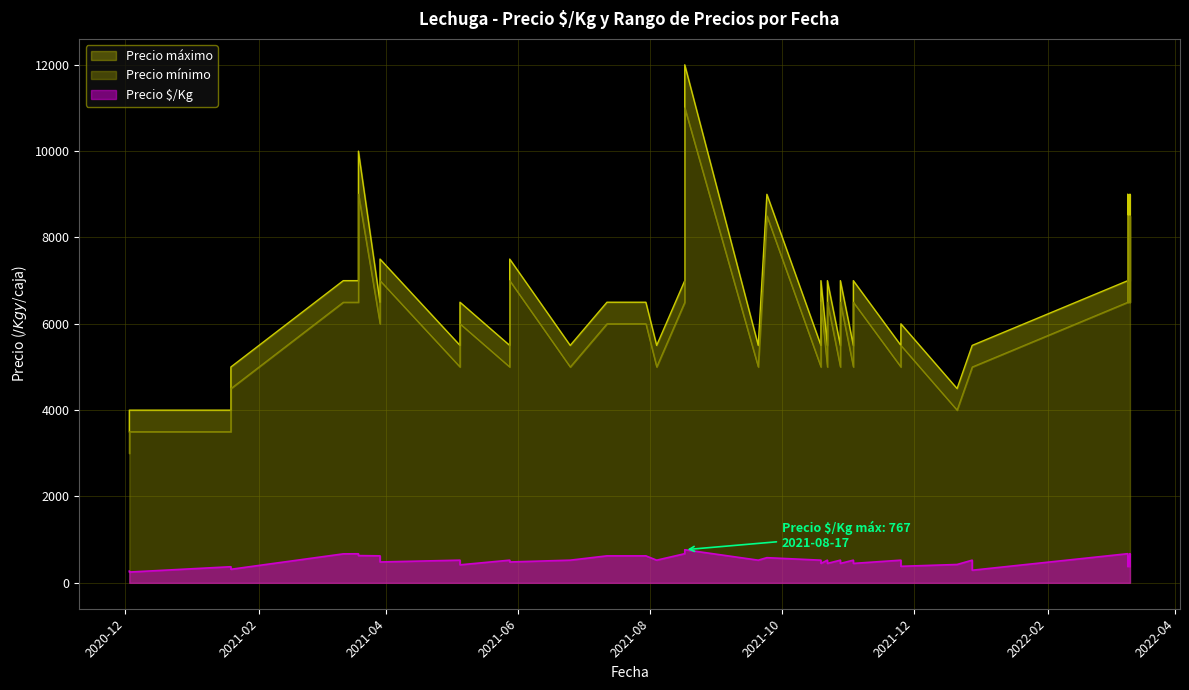

Which has a higher value, 2021-03-19 or 2021-03-12?

2021-03-19